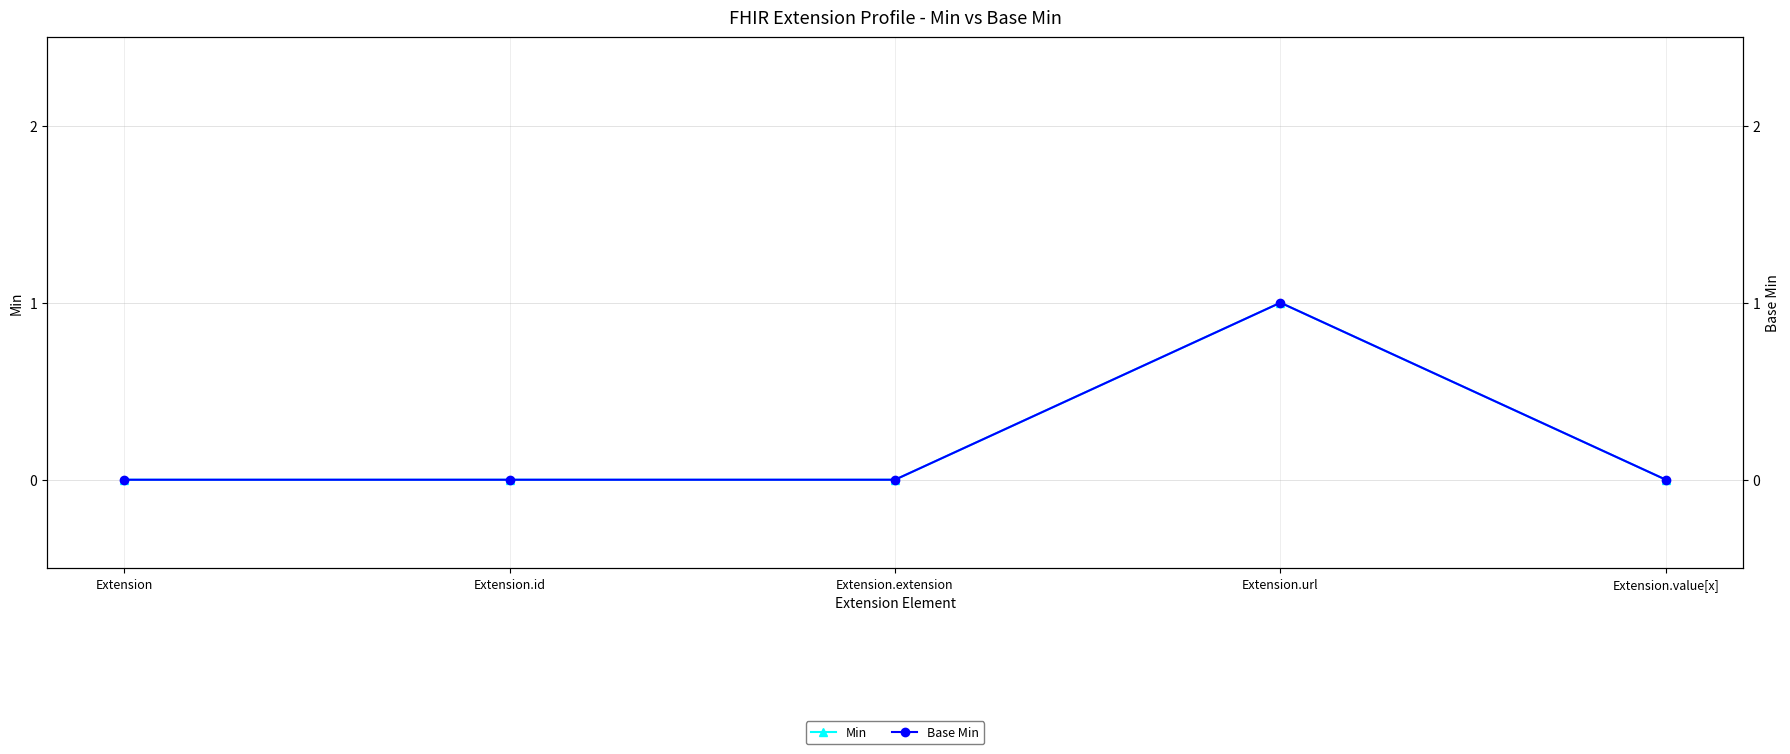

Between Extension.id and Extension, which is larger?

Extension.id